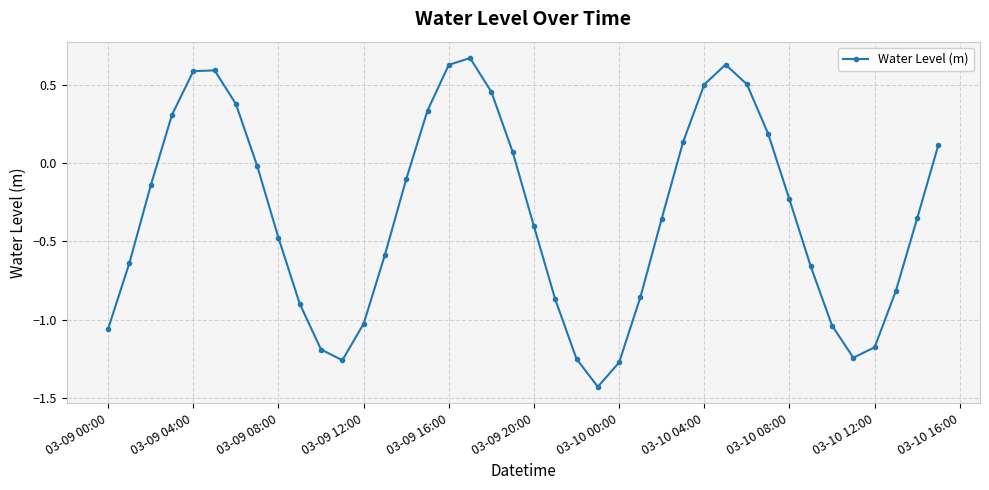

What is the difference between the maximum and second lowest values?

1.9